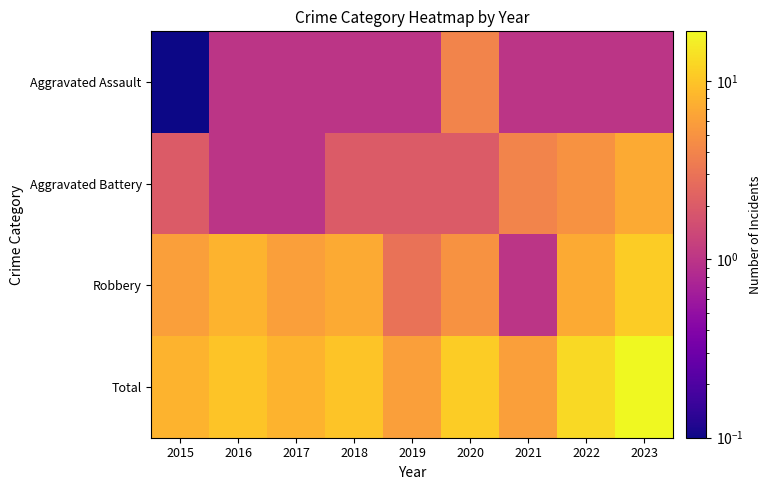

Which has a higher value, 2021 or 2023?

2021